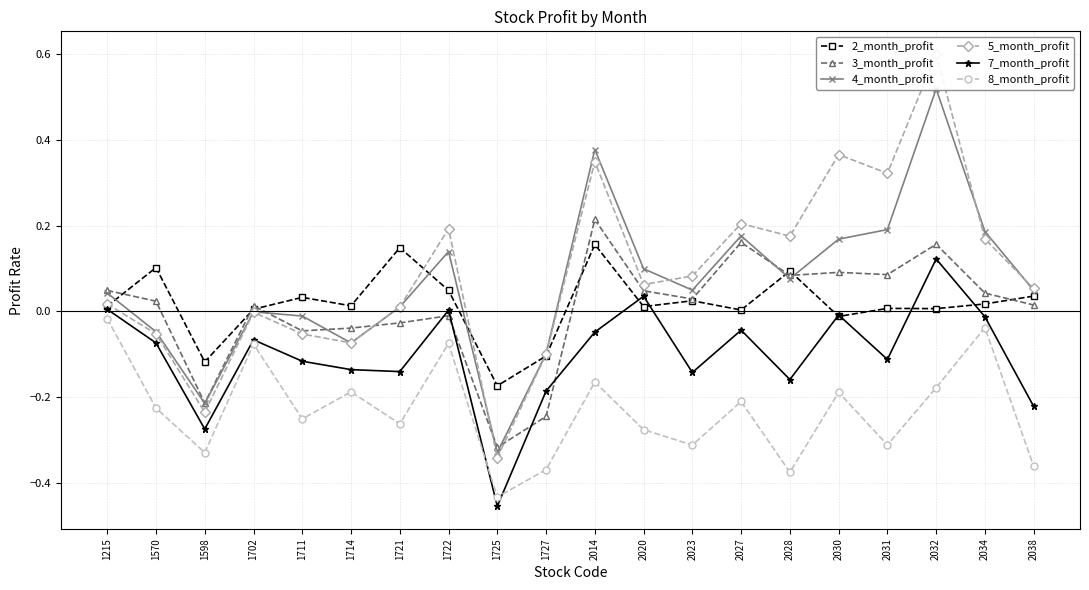

After their last crossing, which series has the higher values: 5_month_profit or 2_month_profit?

5_month_profit